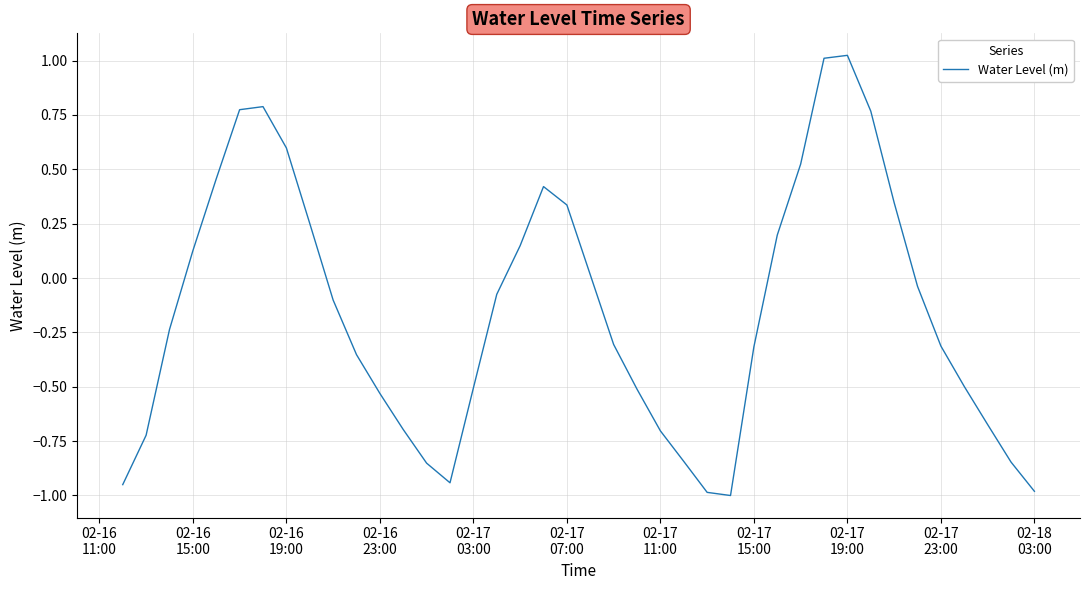

At which label does the data first exceed 0?

02-16
15:00